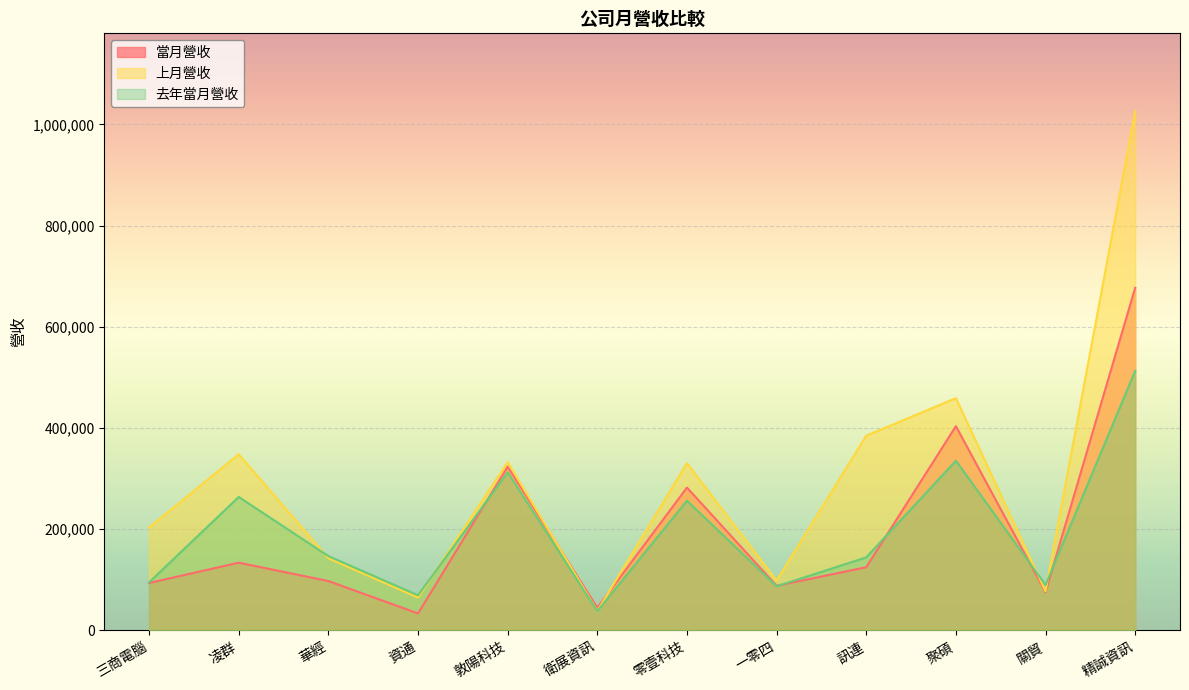

True or false: 當月營收 has more than 1 interior local peaks.

True